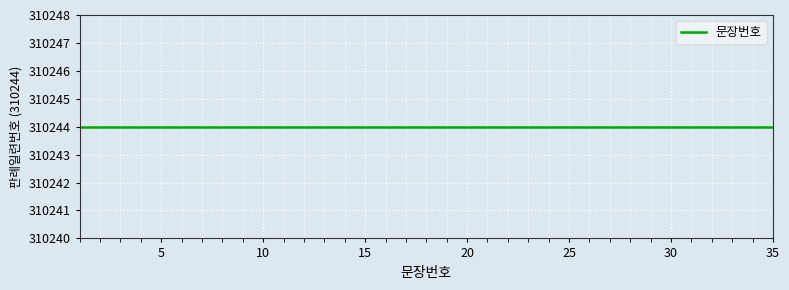

List the labels in order of value, largest first.

35, 34, 33, 32, 31, 30, 29, 28, 27, 26, 25, 24, 23, 22, 21, 20, 19, 18, 17, 16, 15, 14, 13, 12, 11, 10, 9, 8, 7, 6, 5, 4, 3, 2, 1